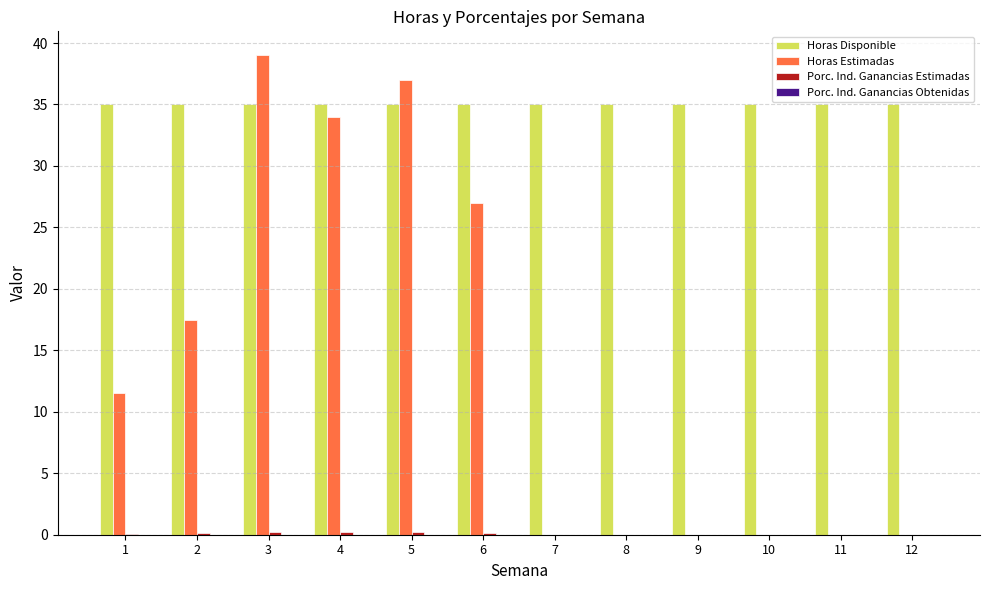

True or false: Horas Disponible has a value of 35.0 at 2.

True